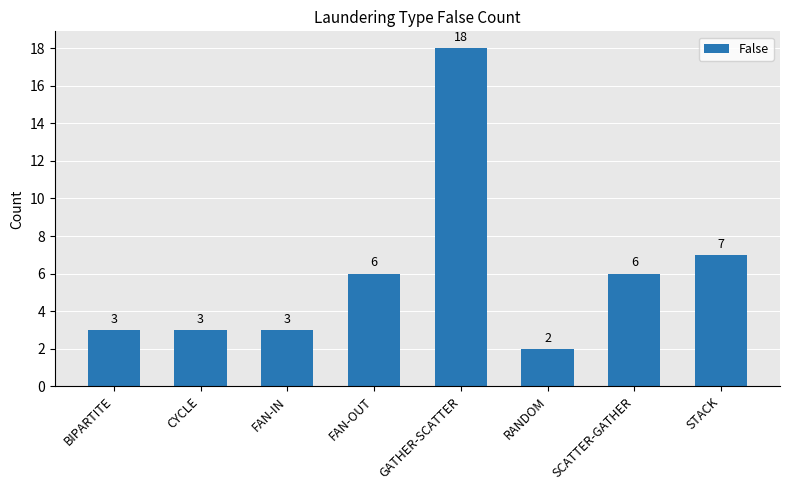

What is the approximate value at CYCLE?

3